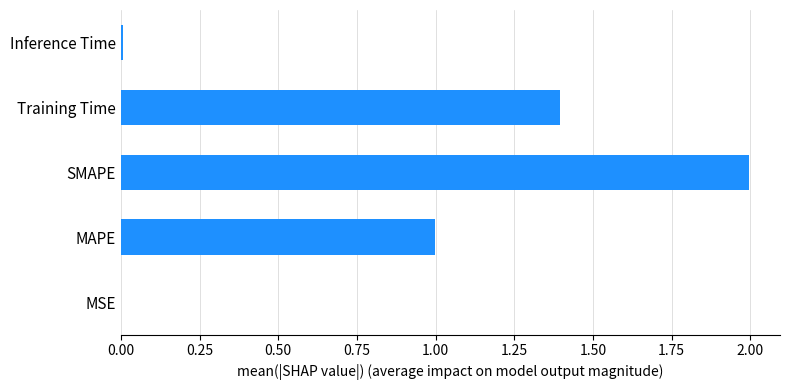

Is it true that the value at MSE is 0.0?

True